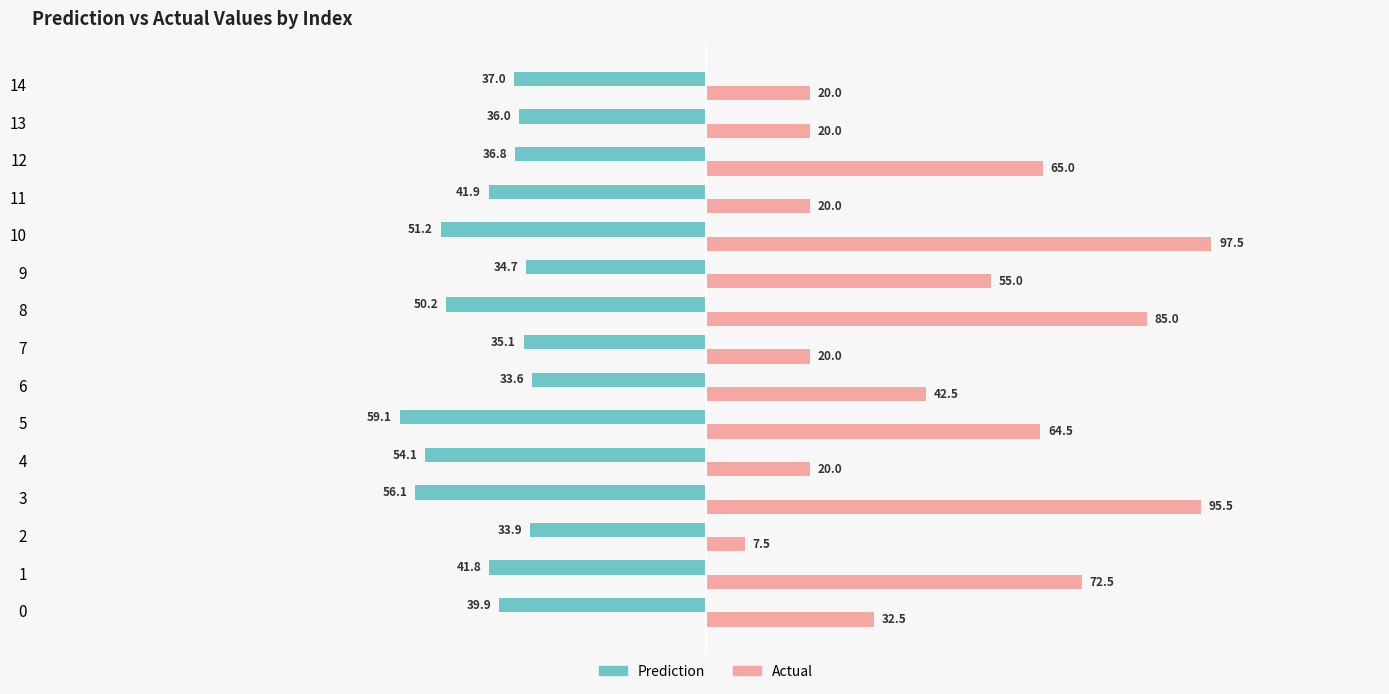

What is the difference between the maximum and minimum values in the Actual series?

90.0